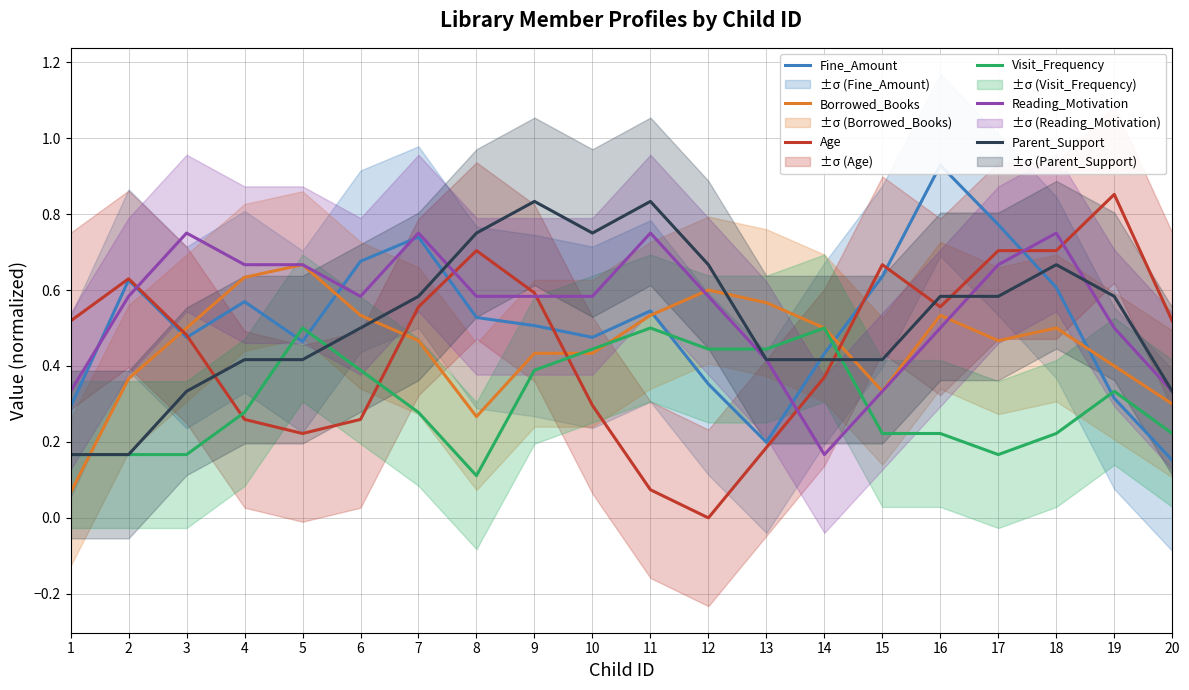

What is the total value across all series at 19?

3.0